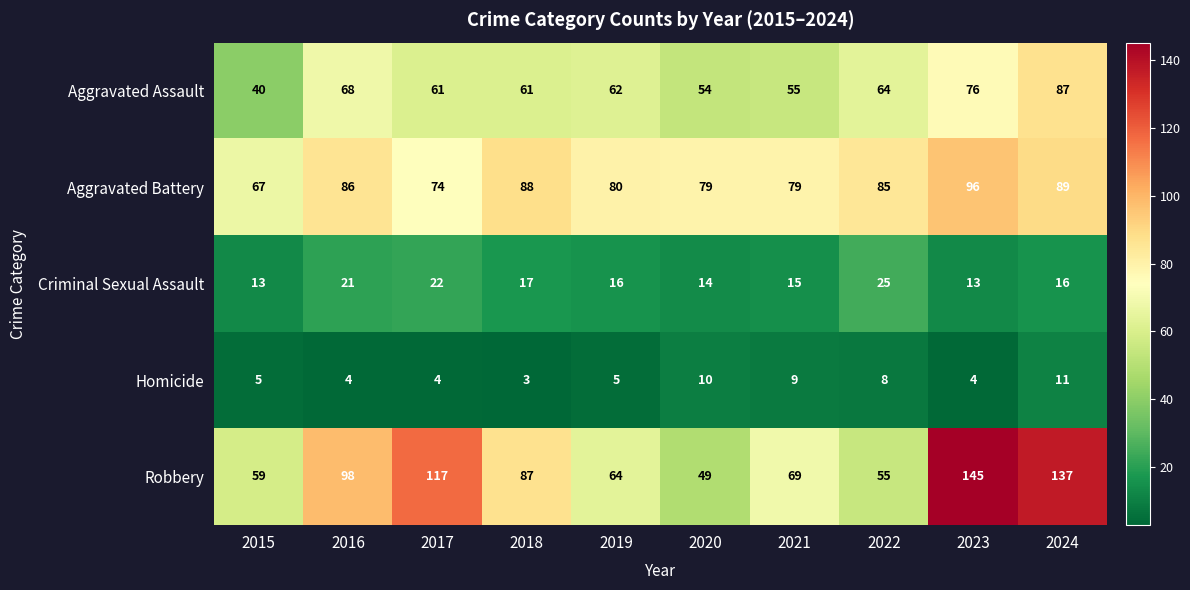

Between 2015 and 2016, which series saw the biggest shift?

Robbery